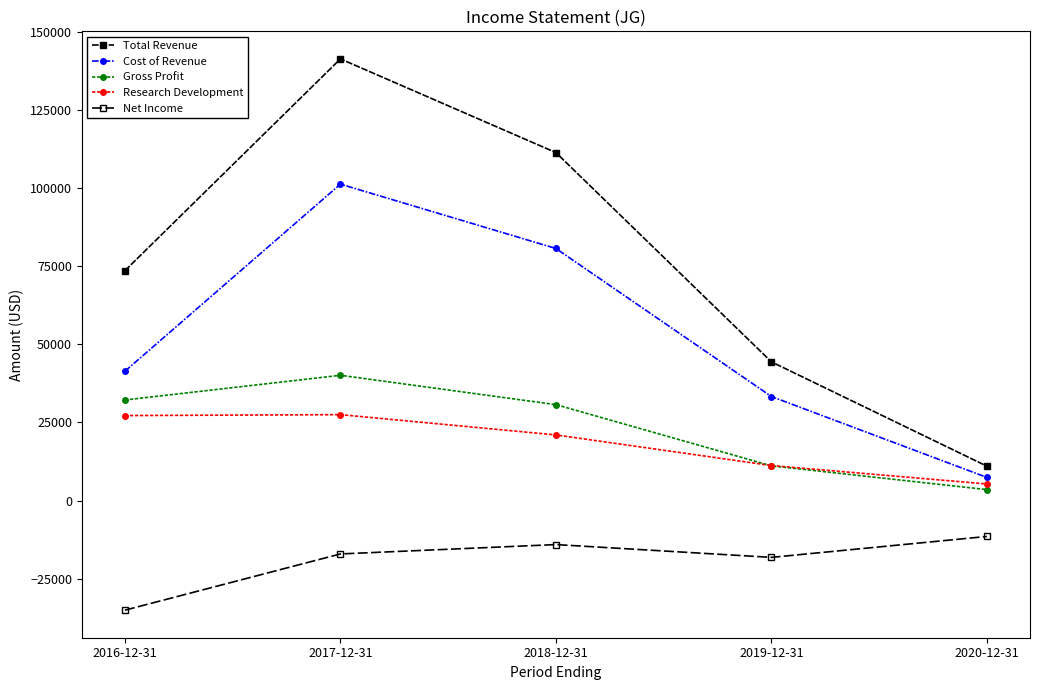

How many categories are shown in the chart?

5